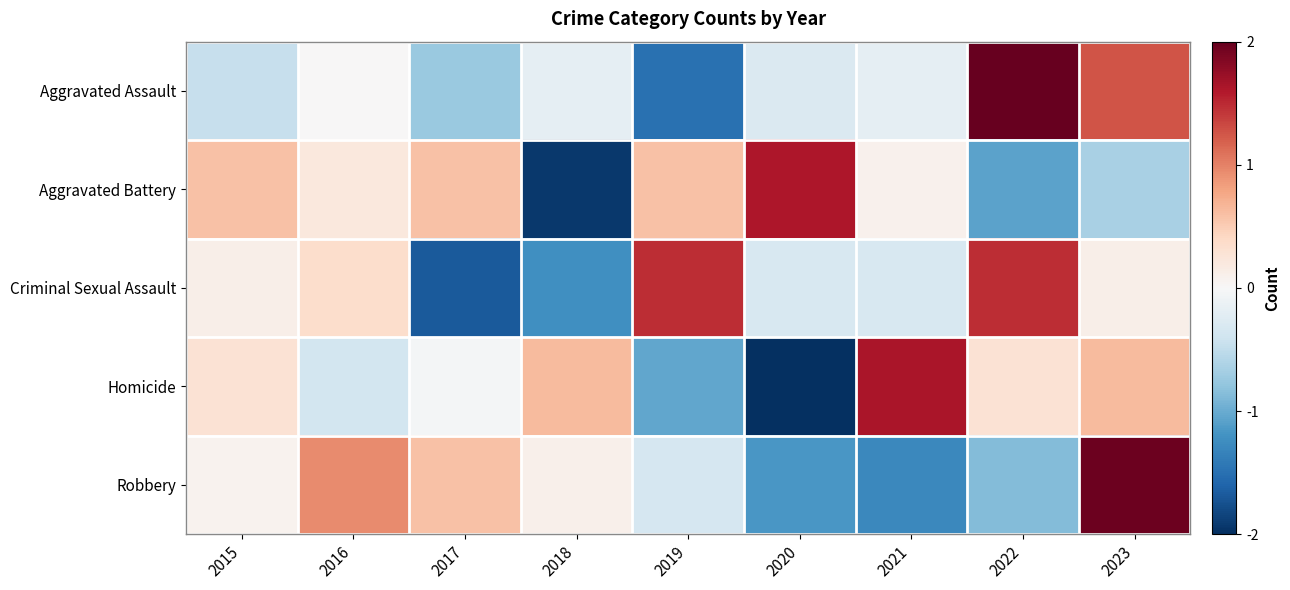

Count the number of categories in the chart.

9